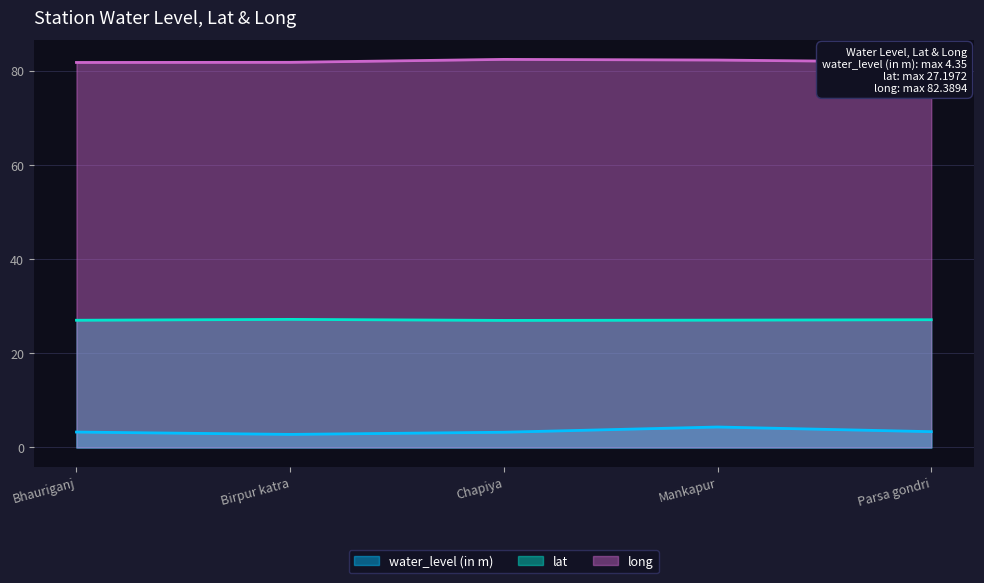

Count the long values in the range 81 to 82.

3